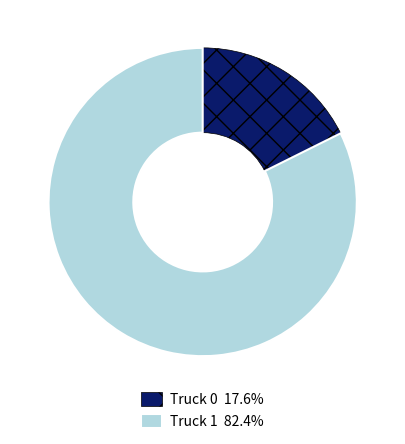

Is the sum of Truck 1 and Truck 0 greater than half?

Yes